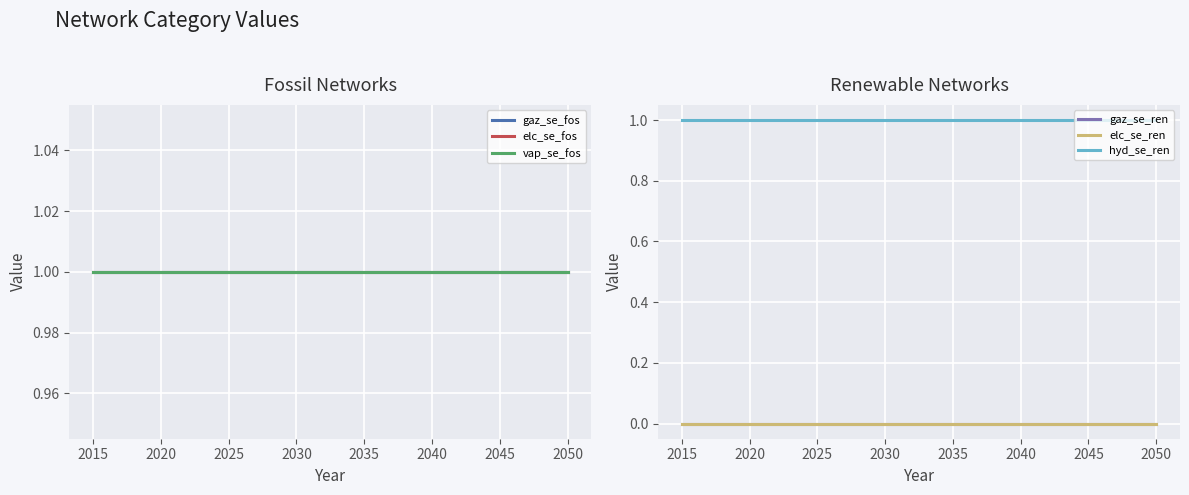

What is the sum of all gaz_se_fos values?

2